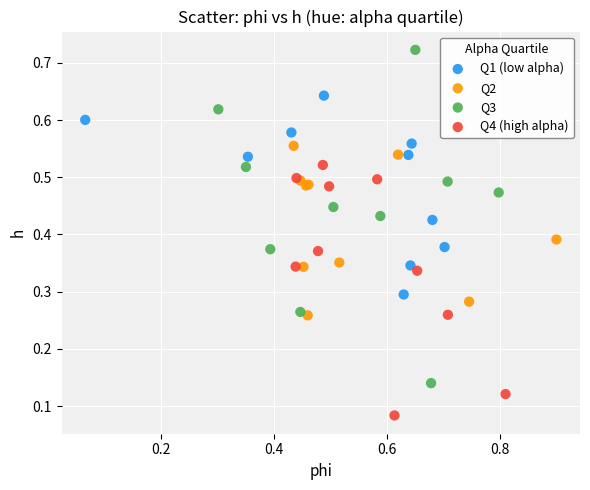

Which series reaches the maximum Y coordinate?

Q3